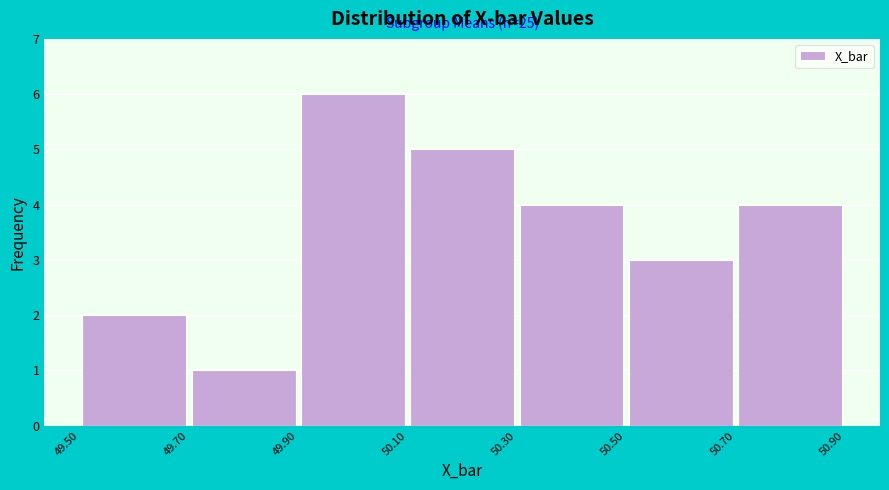

Which range on the x-axis has the tallest bar?

49.90 to 50.10